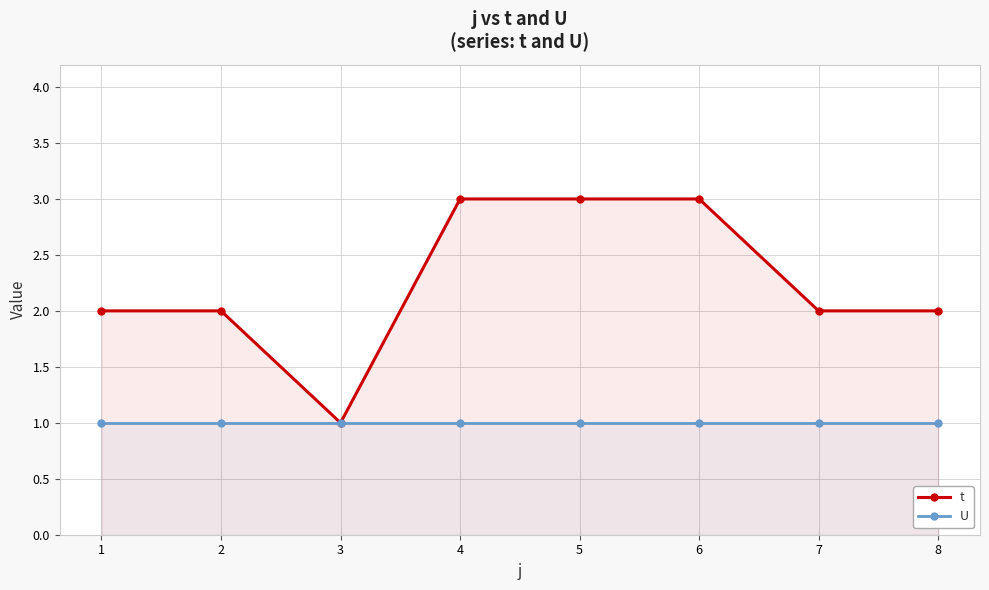

True or false: U has a value of 1 at 3.

True